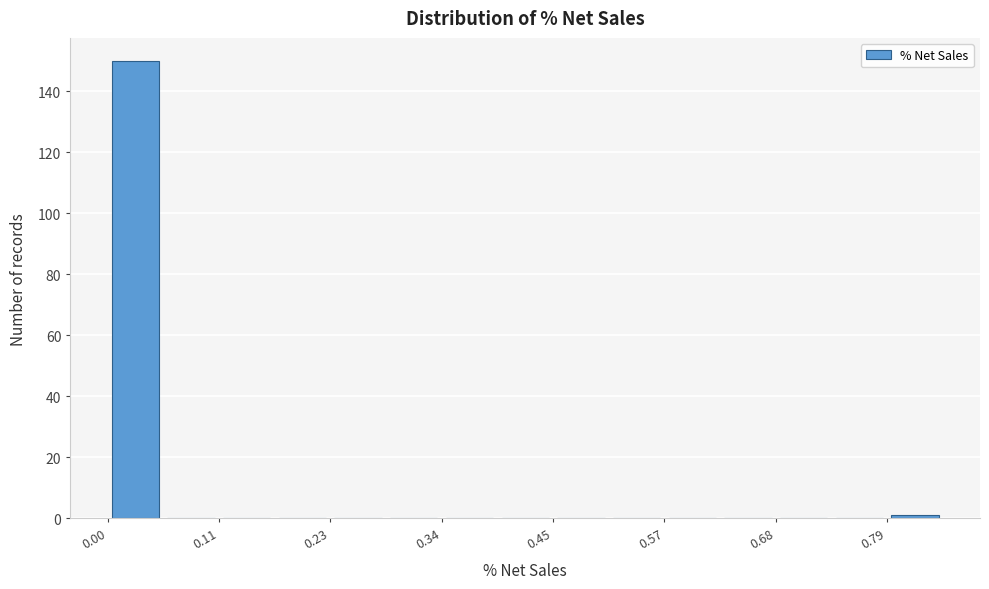

Around what value on the x-axis is the tallest bar? Give the approximate position of its centre, as read against the axis.

0.02